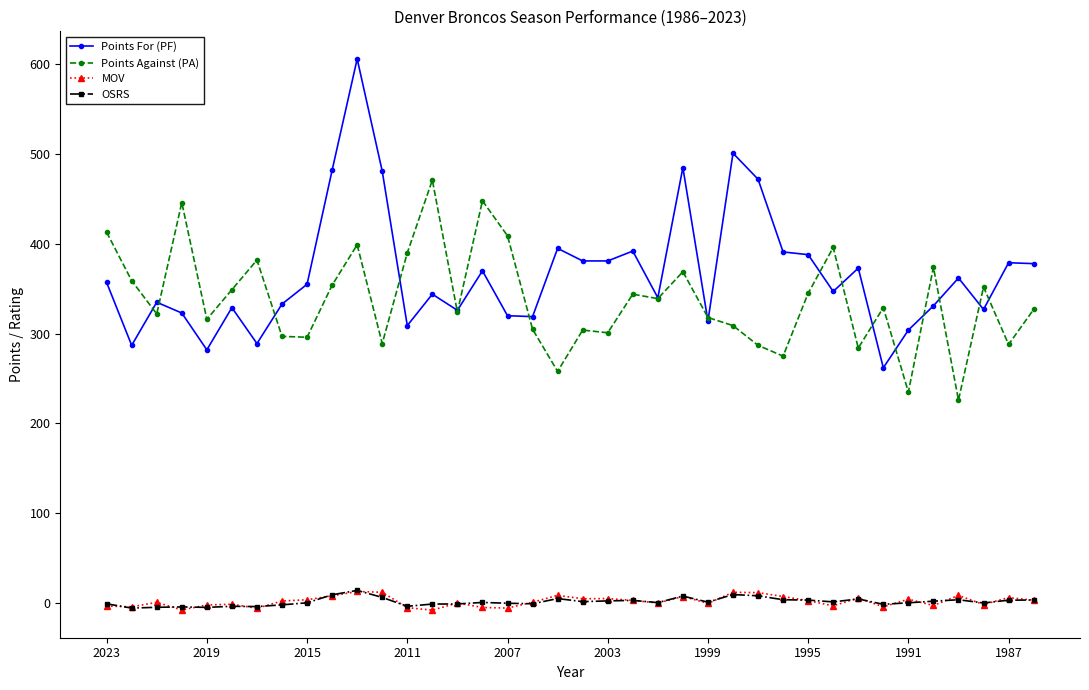

True or false: Points Against (PA) and MOV intersect in this chart.

False